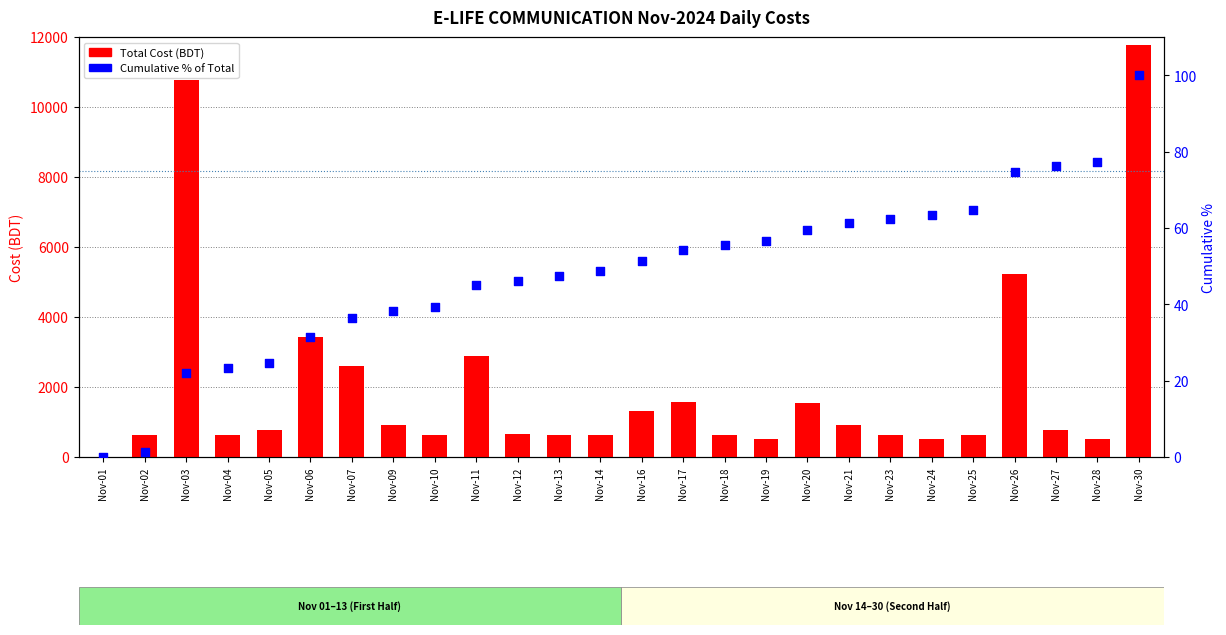

What are all the series names shown in the legend?

Total Cost (BDT), Cumulative % of Total